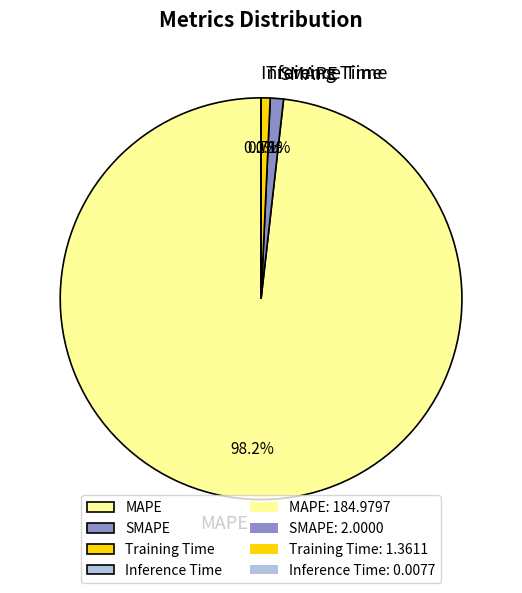

What percentage is the SMAPE slice, to the nearest percent?

1%